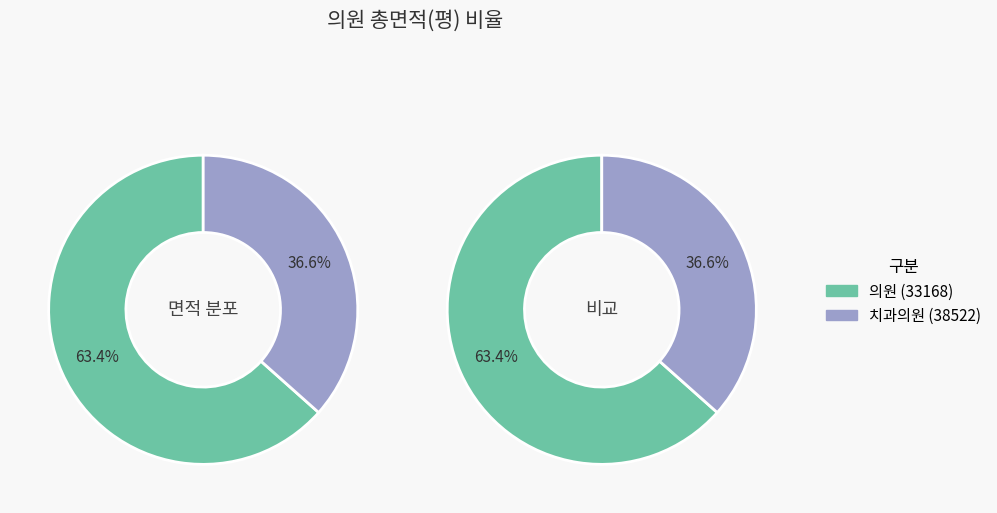

To the nearest percent, what is the combined percentage of 38522 and 33168?

100%